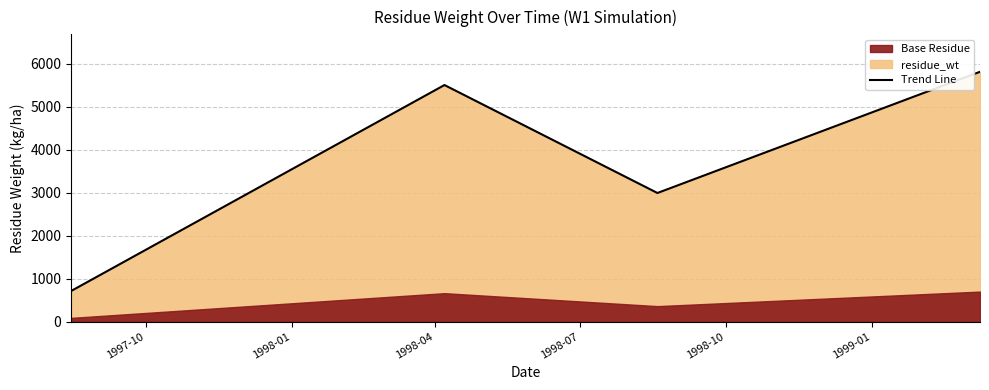

What is the label of the 4th point from the right?

1997-08-15